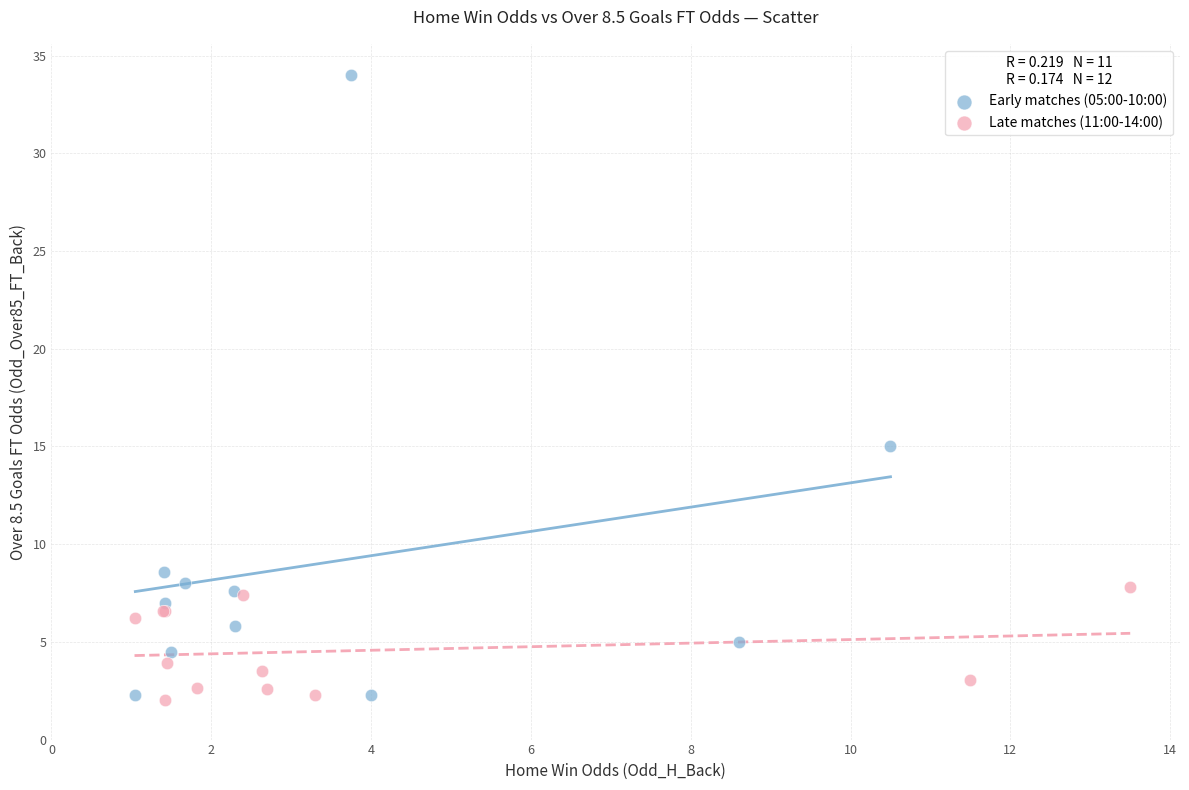

Which series has the widest spread of Y values?

Early matches (05:00-10:00)